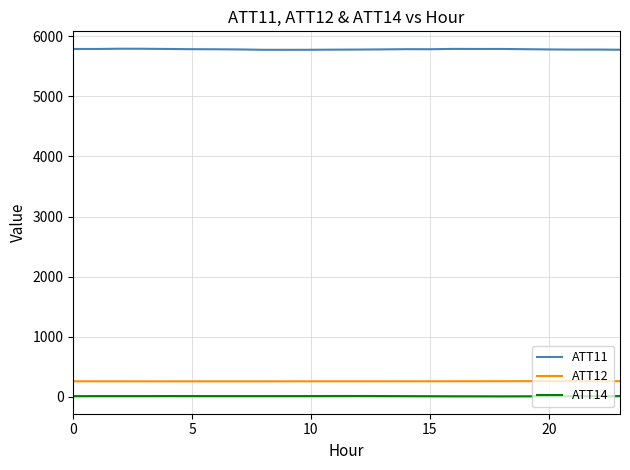

What is the sum of all ATT14 values?

323.0